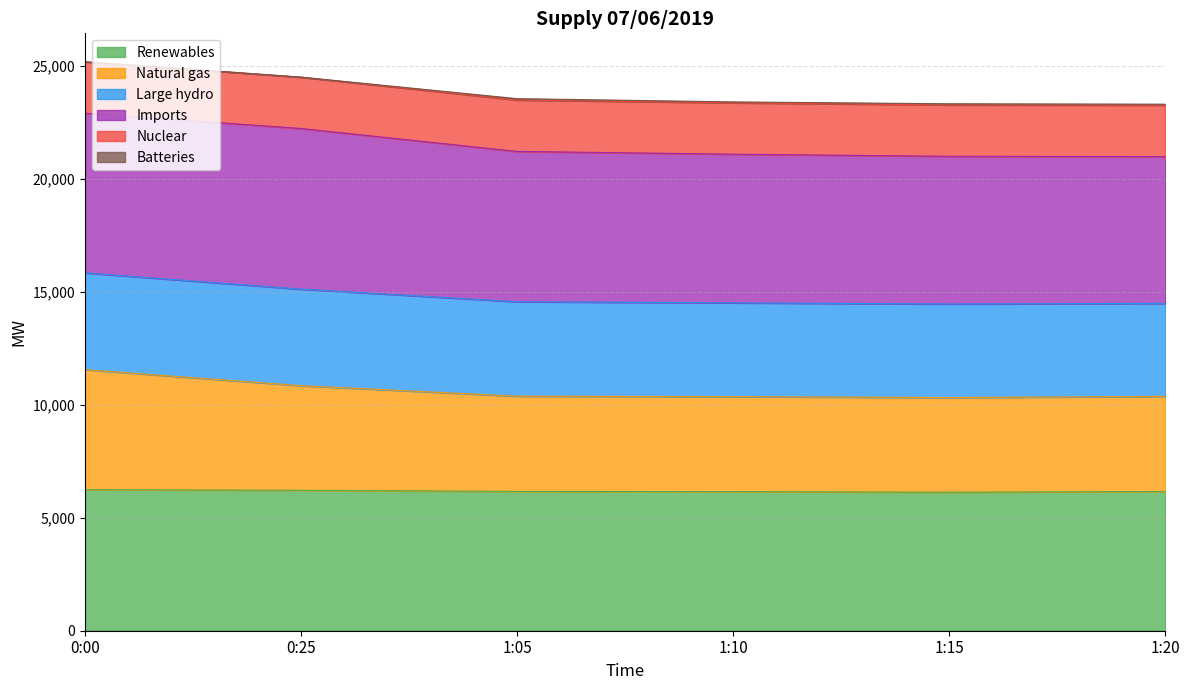

True or false: Batteries and Natural gas cross at least once.

False